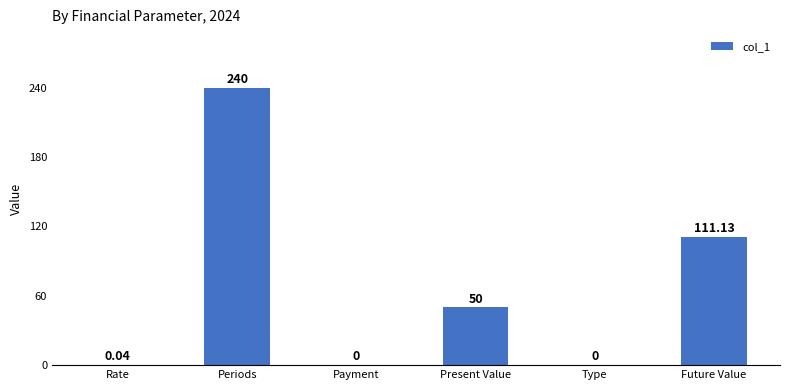

Between Periods and Present Value, which is larger?

Periods